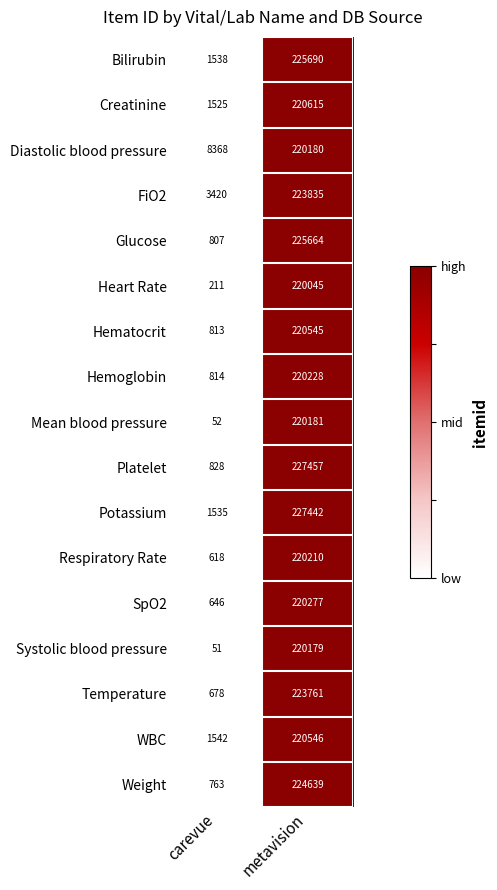

Is it true that Platelet equals 828 at carevue?

True